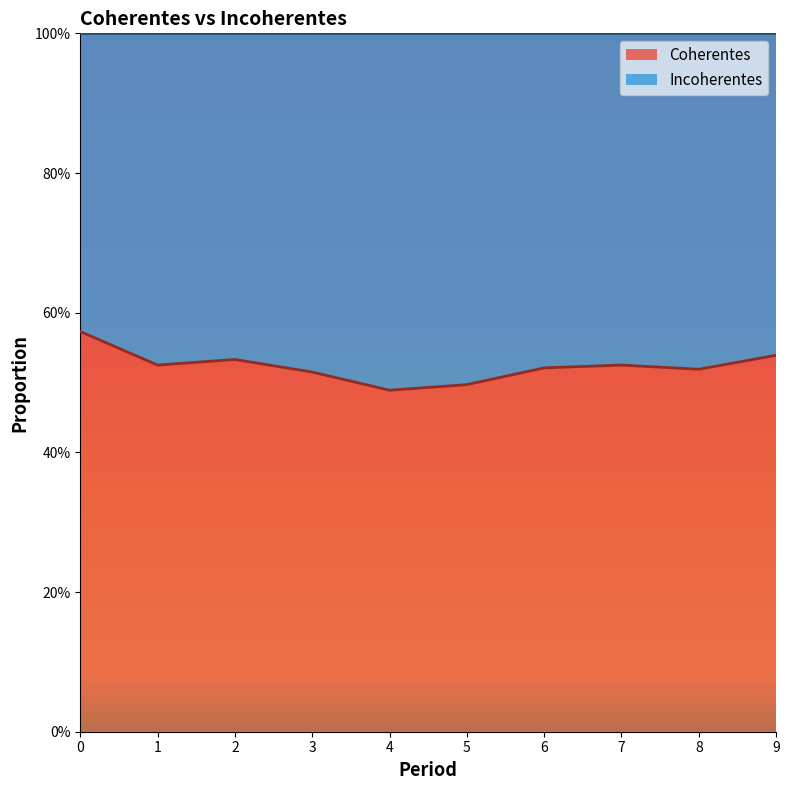

The value at 3 is 0.5. True or false?

True